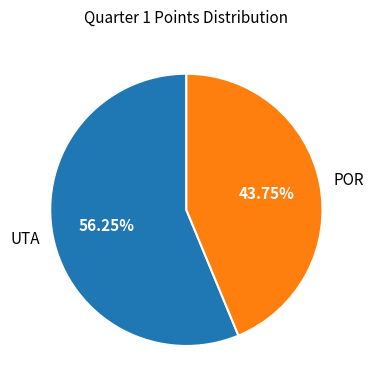

How many slices are in this pie chart?

2